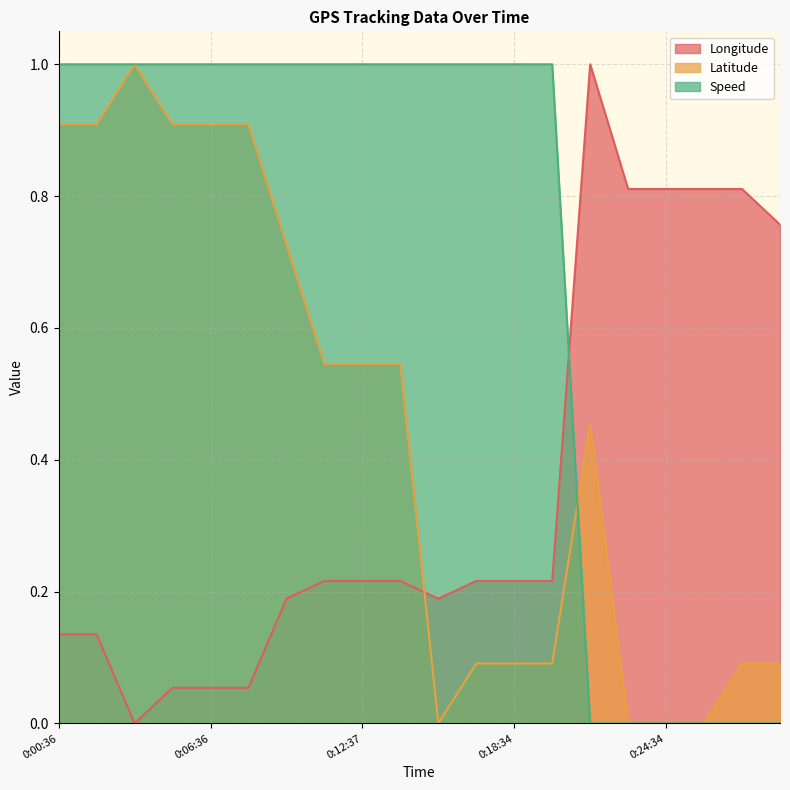

Which series ends up on top after the final intersection of Latitude and Speed?

Latitude